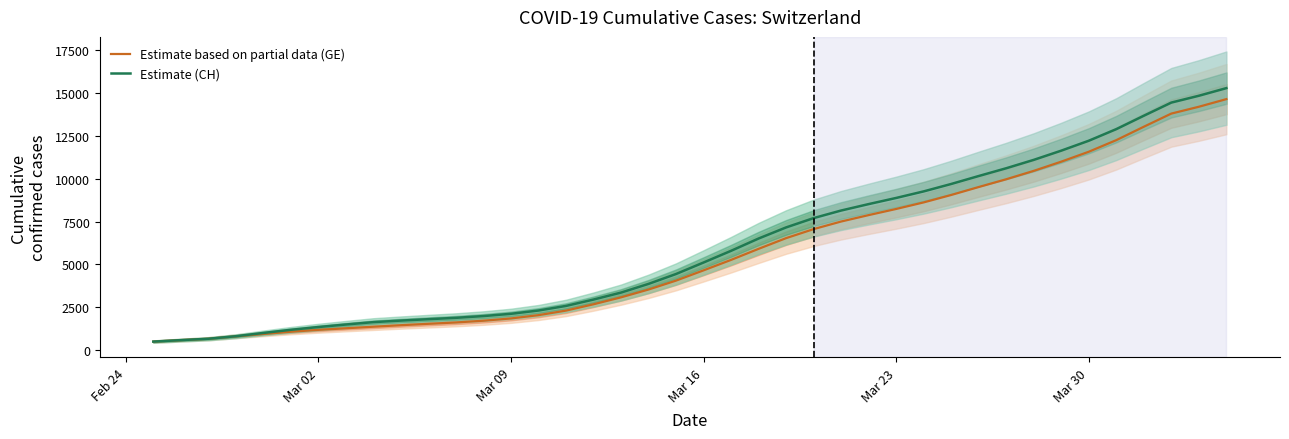

List the series in order of their overall mean, highest first.

Estimate (CH), Estimate based on partial data (GE)